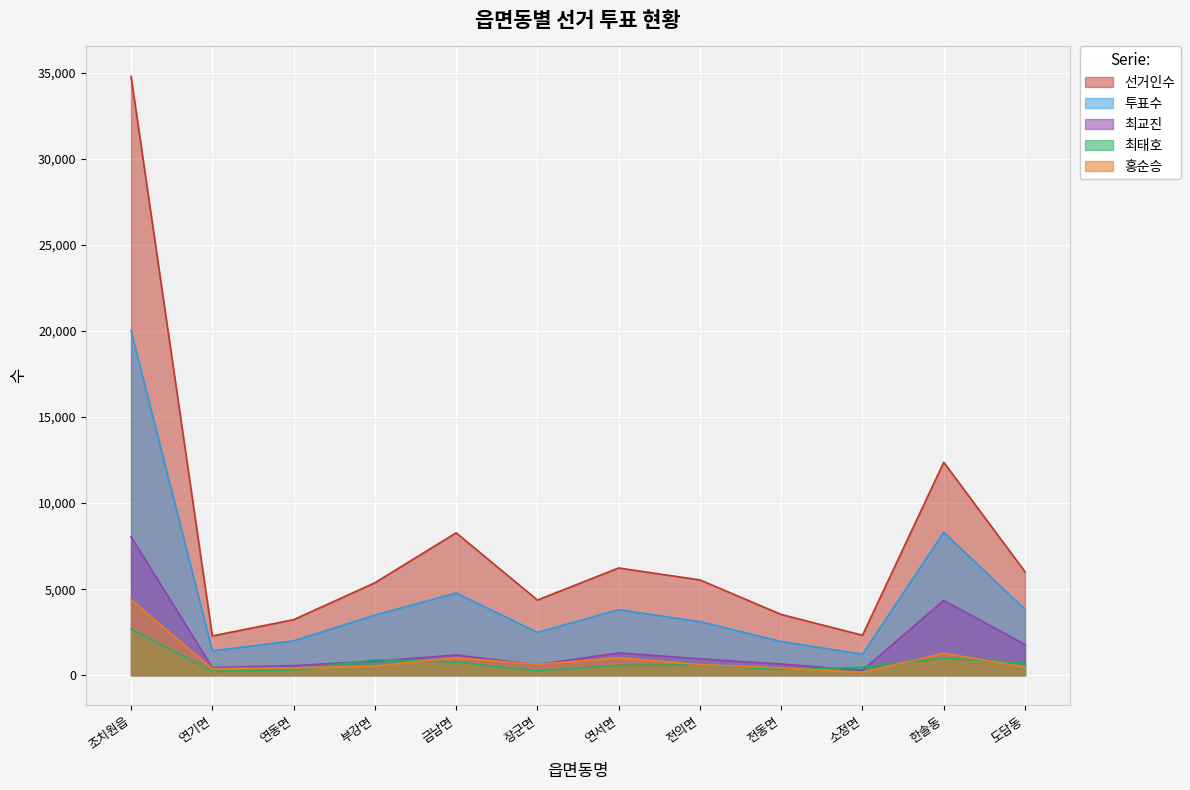

Reading left to right, transcribe all the data shown in this chart.

선거인수: 조치원읍=34797	연기면=2283	연동면=3227	부강면=5370	금남면=8273	장군면=4369	연서면=6230	전의면=5537	전동면=3529	소정면=2322	한솔동=12373	도담동=6013
투표수: 조치원읍=20018	연기면=1414	연동면=1995	부강면=3488	금남면=4782	장군면=2488	연서면=3805	전의면=3109	전동면=1958	소정면=1220	한솔동=8304	도담동=3827
최교진: 조치원읍=8045	연기면=445	연동면=558	부강면=816	금남면=1171	장군면=604	연서면=1299	전의면=952	전동면=646	소정면=286	한솔동=4350	도담동=1779
최태호: 조치원읍=2676	연기면=226	연동면=303	부강면=902	금남면=761	장군면=253	연서면=567	전의면=611	전동면=329	소정면=461	한솔동=995	도담동=717
홍순승: 조치원읍=4390	연기면=374	연동면=425	부강면=536	금남면=1021	장군면=625	연서면=1016	전의면=621	전동면=419	소정면=169	한솔동=1274	도담동=475